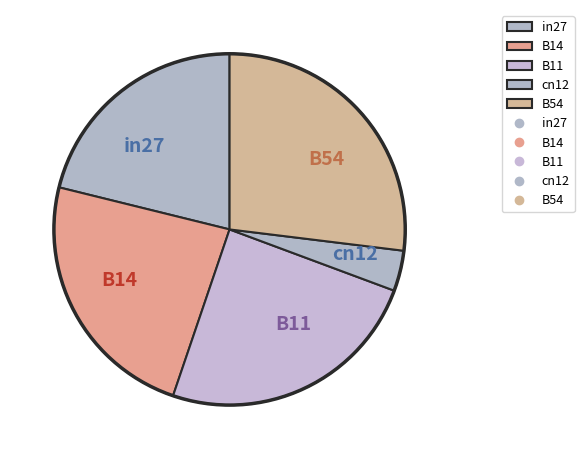

Which category has the biggest portion of the pie?

B54